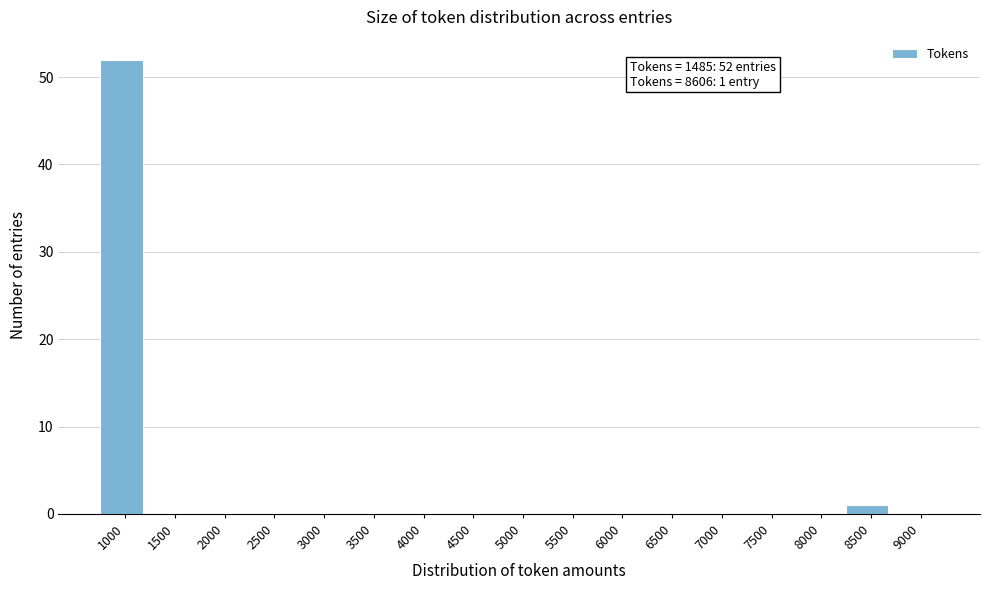

Reading left to right, what are all the values shown in this chart?

1000=52	1500=0	2000=0	2500=0	3000=0	3500=0	4000=0	4500=0	5000=0	5500=0	6000=0	6500=0	7000=0	7500=0	8000=0	8500=1	9000=0